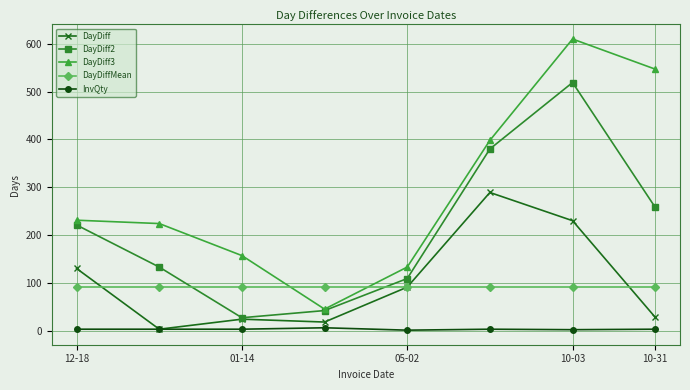

What is the difference between the second highest and minimum values in the DayDiff series?

227.0